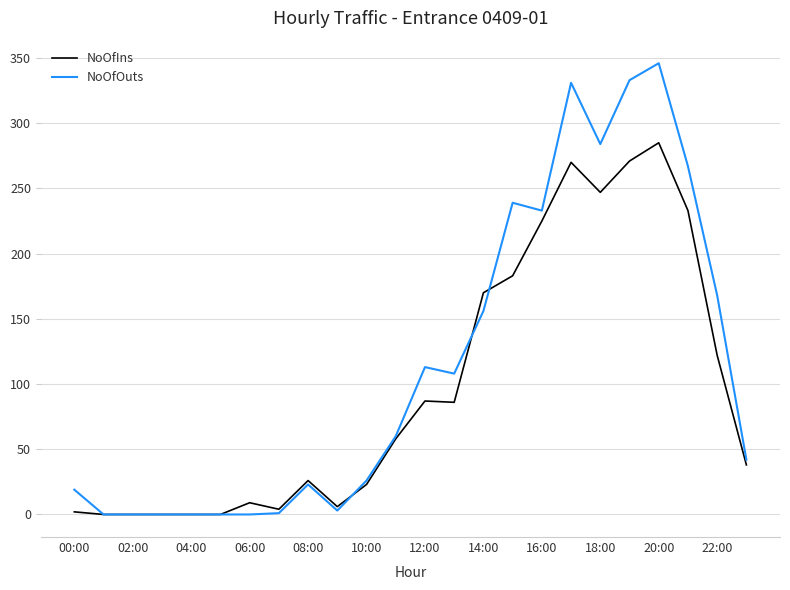

Which series has the largest total across all categories?

NoOfOuts